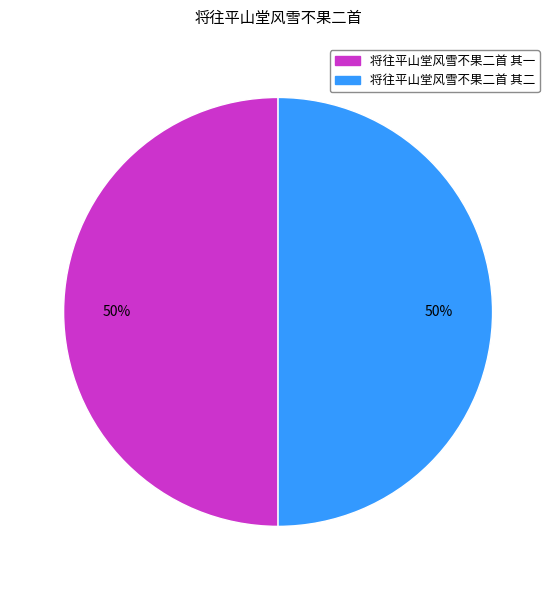

To the nearest percent, what is the average slice percentage?

50%